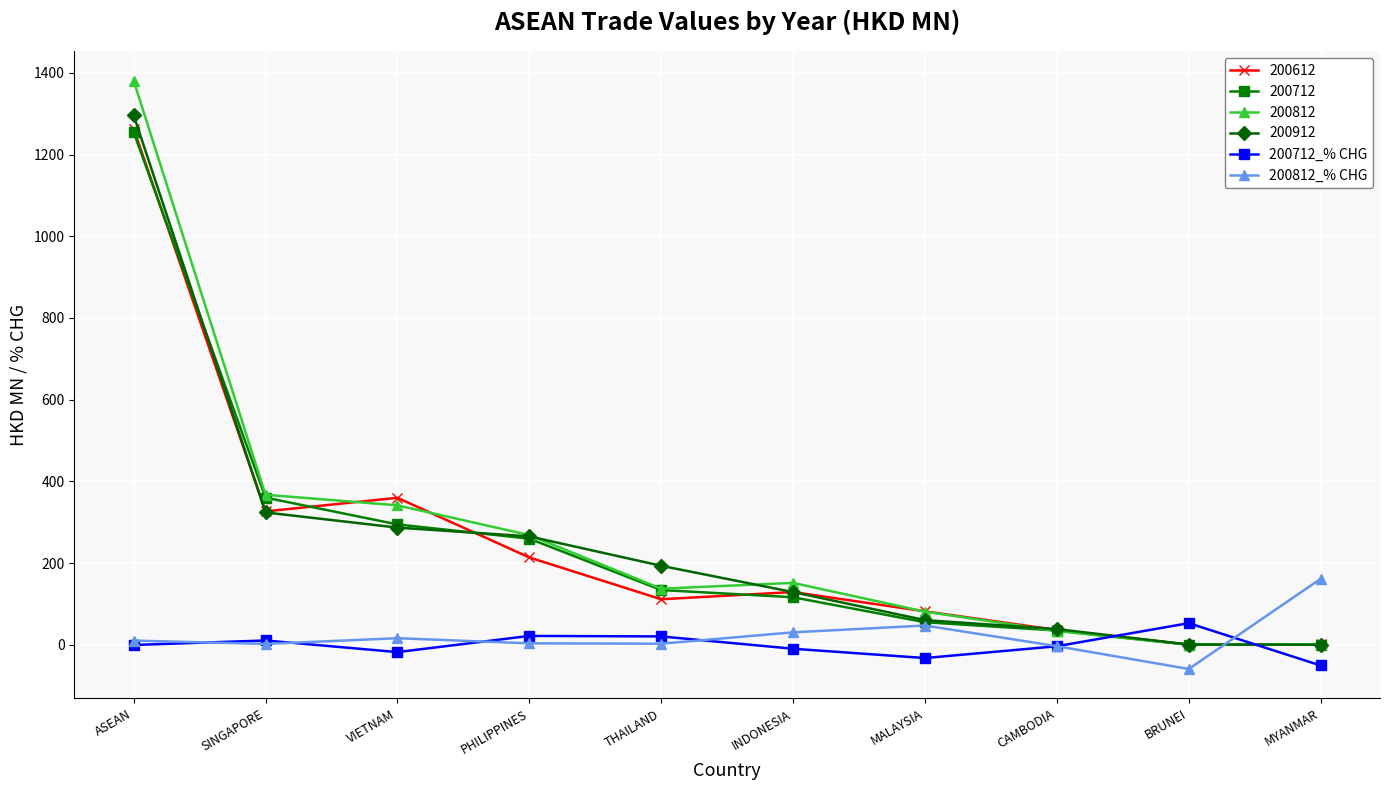

What is the sum of the 200712_% CHG values at MYANMAR and CAMBODIA?

-54.6